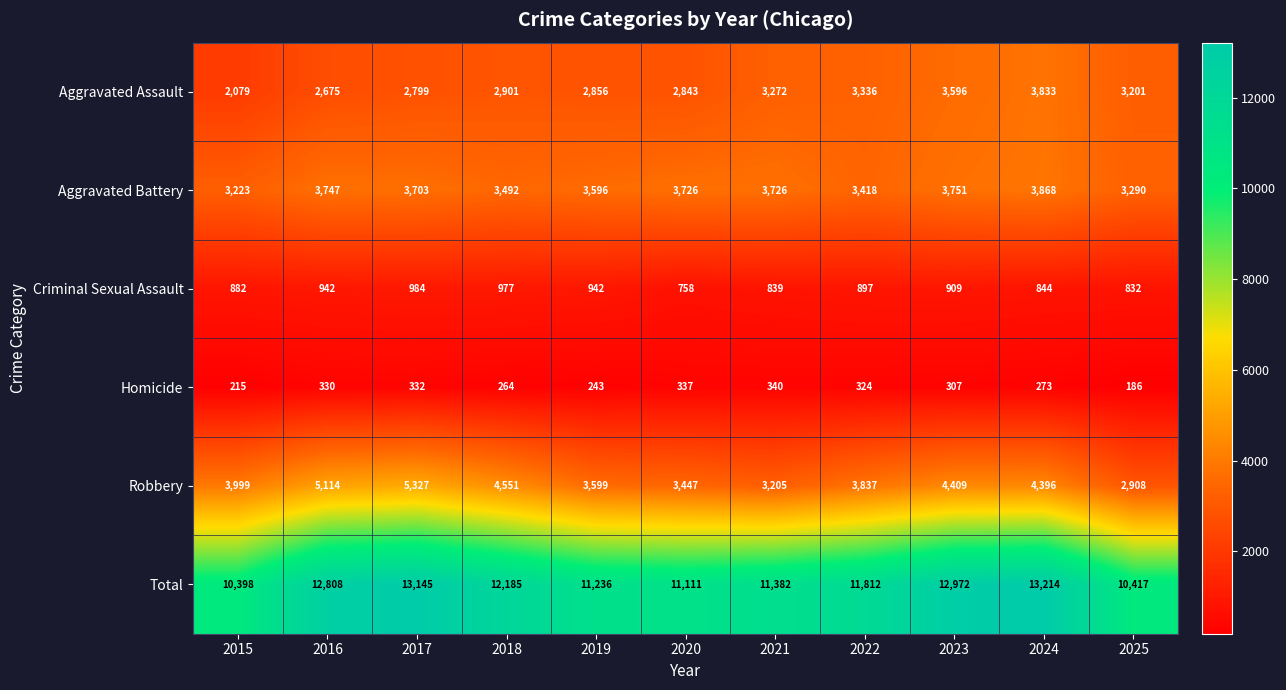

Which series changed the most between 2017 and 2025?

Total